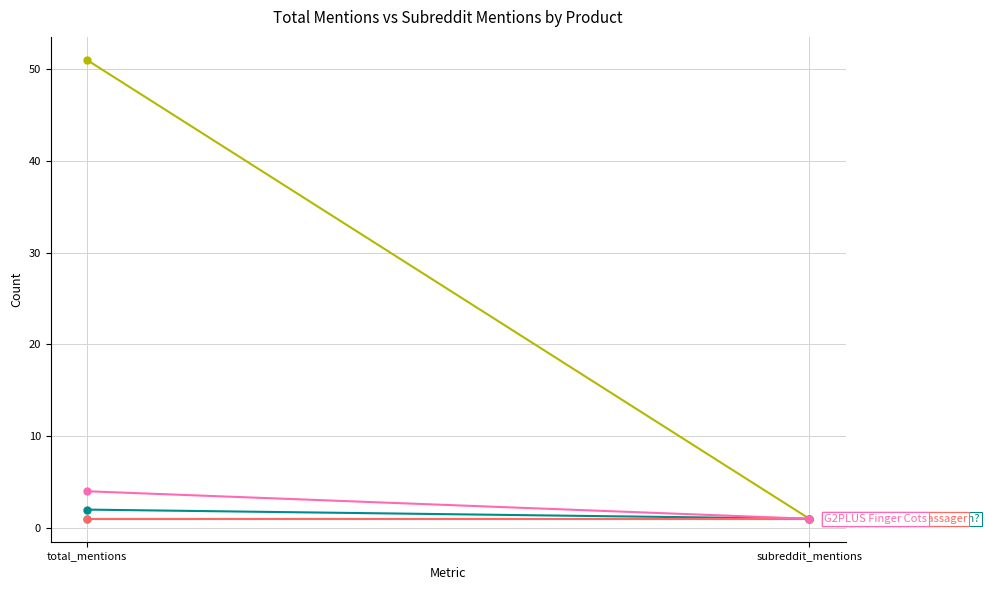

Which series has the largest total across all categories?

Everyone Poops